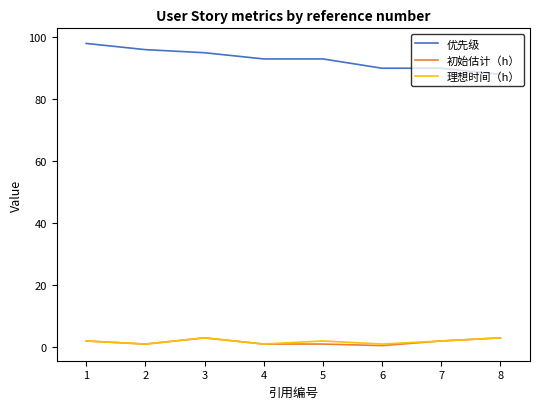

True or false: 优先级 and 理想时间（h） cross at least once.

False